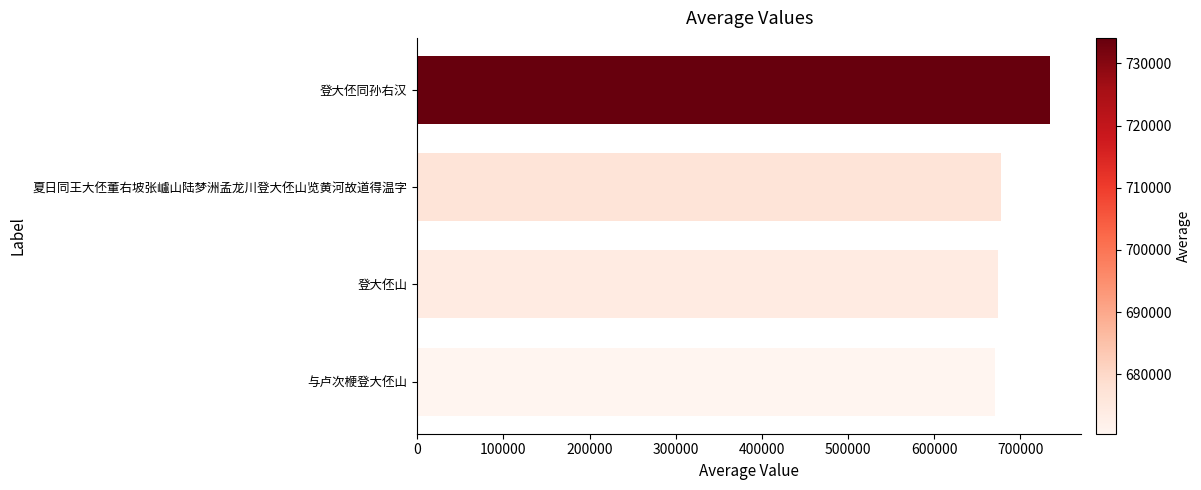

What is the maximum value shown in the chart?

734107